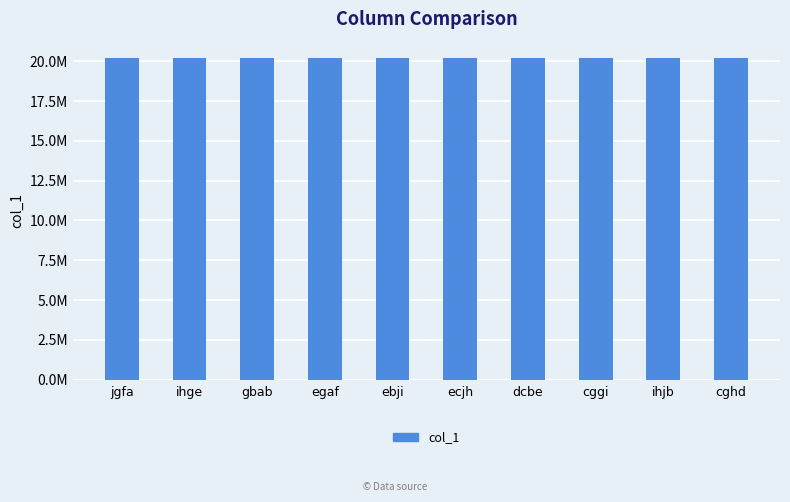

Is it true that the value at cggi is 31797597?

False